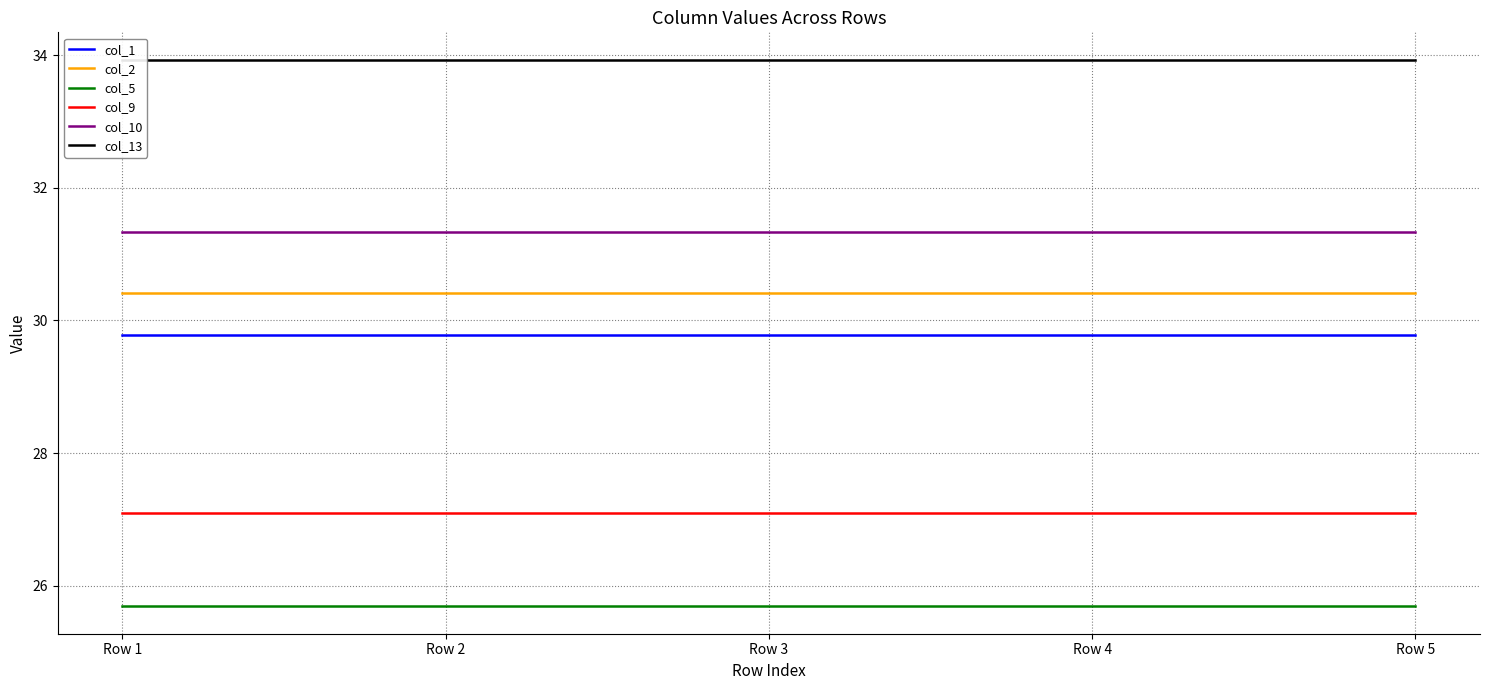

Which series has the largest total across all categories?

col_13